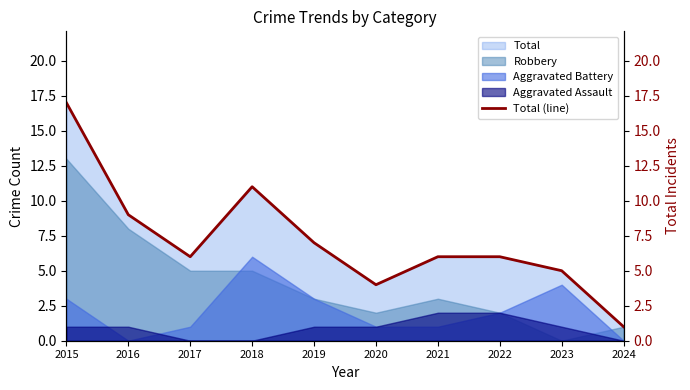

Is it true that the value at 2020 is 4?

True